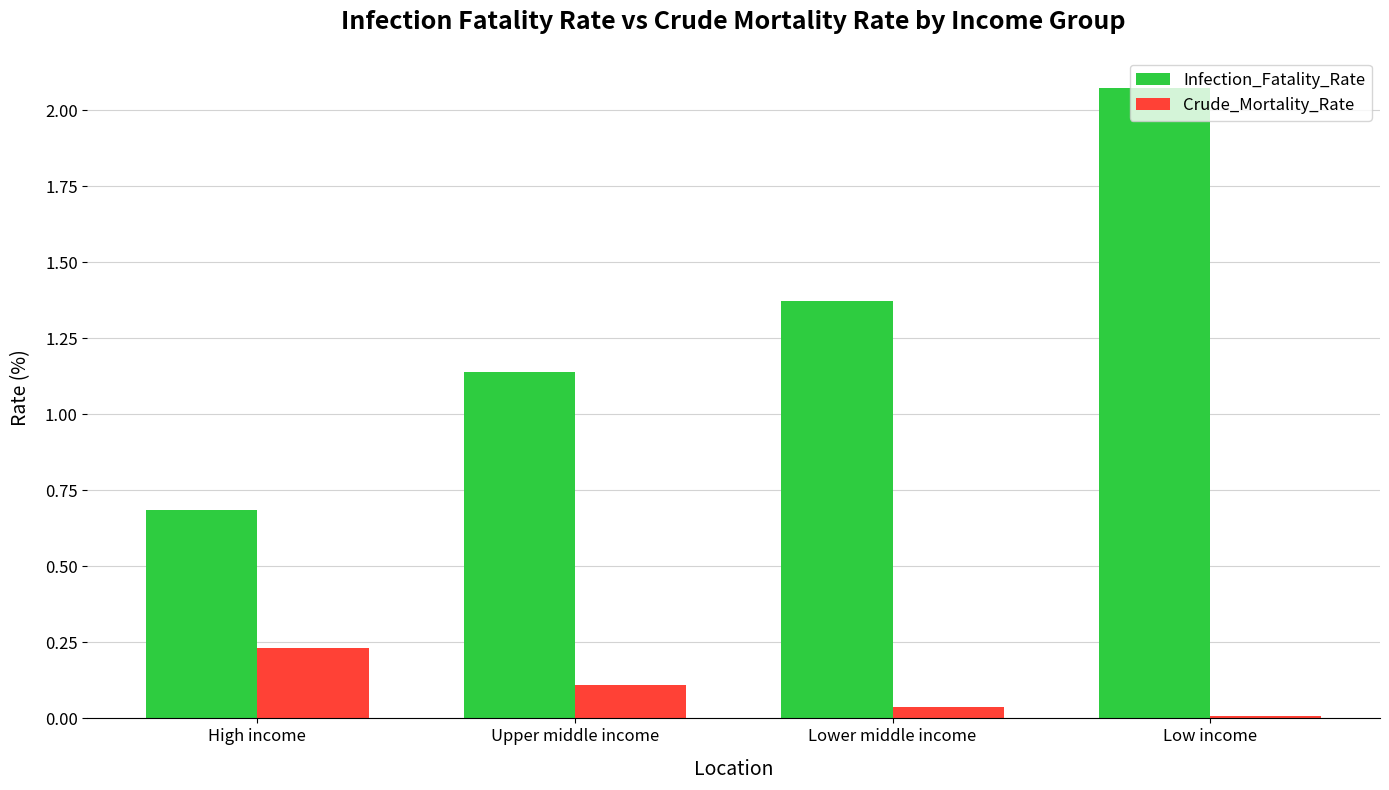

At which category does the chart reach its peak across all series?

Low income